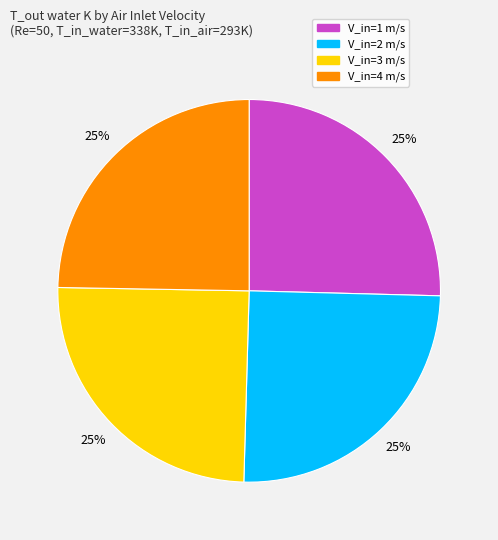

Approximately how many times larger is the value at V_in=3 m/s compared to V_in=1 m/s?

1.0